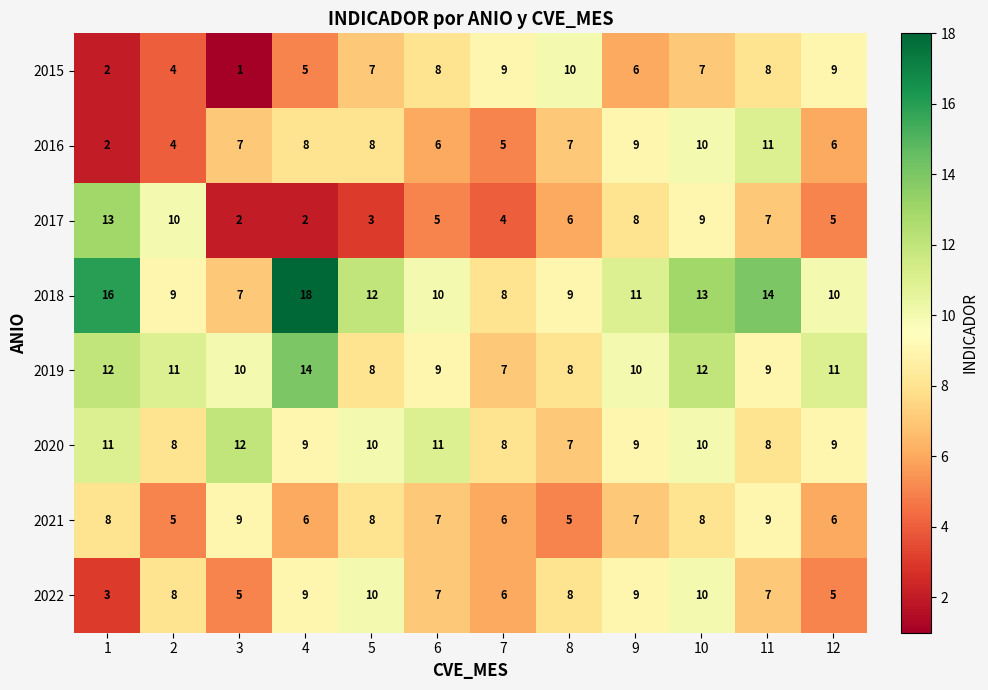

Is the value of 2015 at 12 greater than the value of 2019 at 1?

No